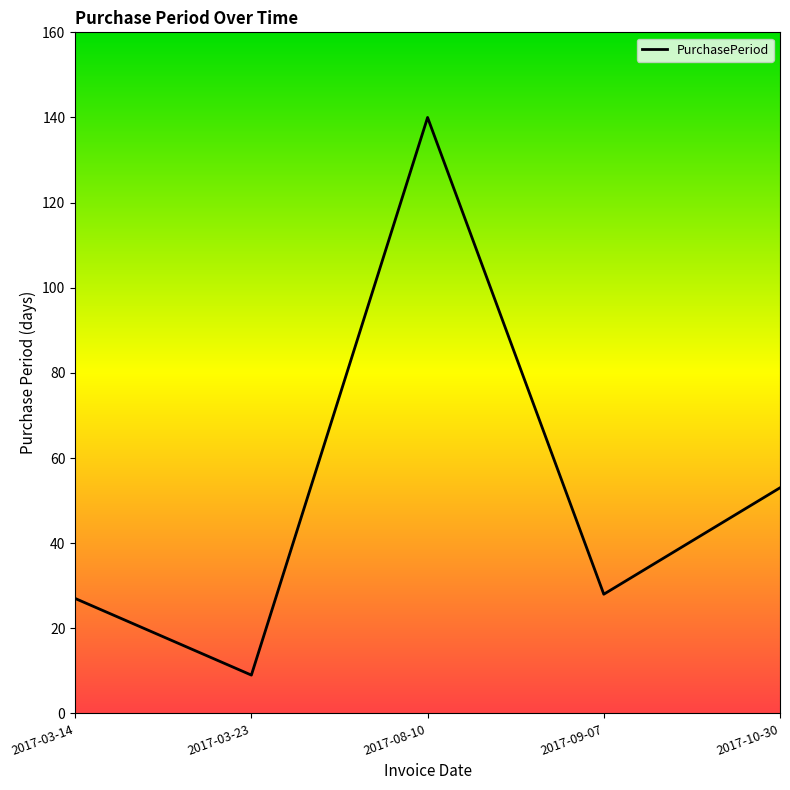

What is the maximum value shown in the chart?

140